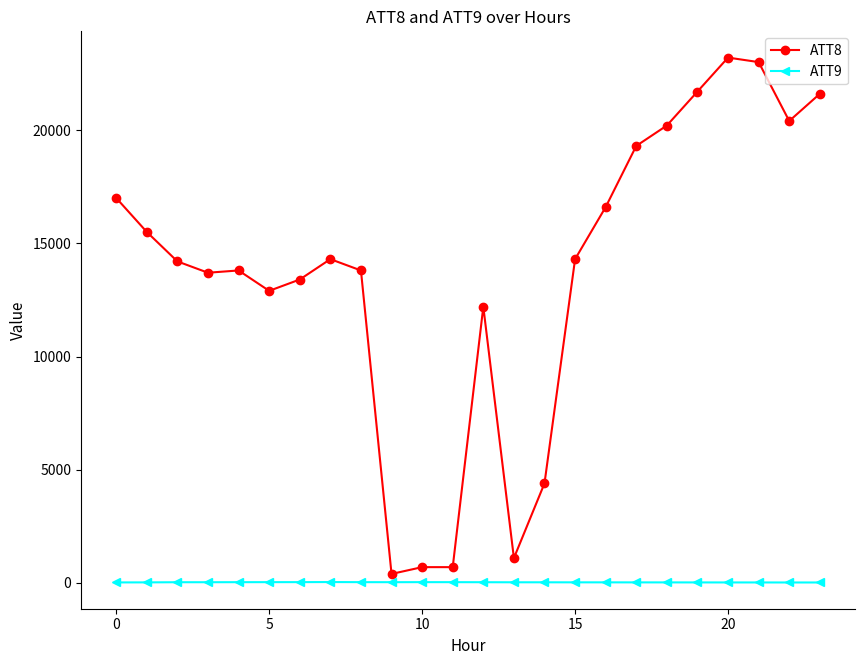

Which series has the largest total across all categories?

ATT8